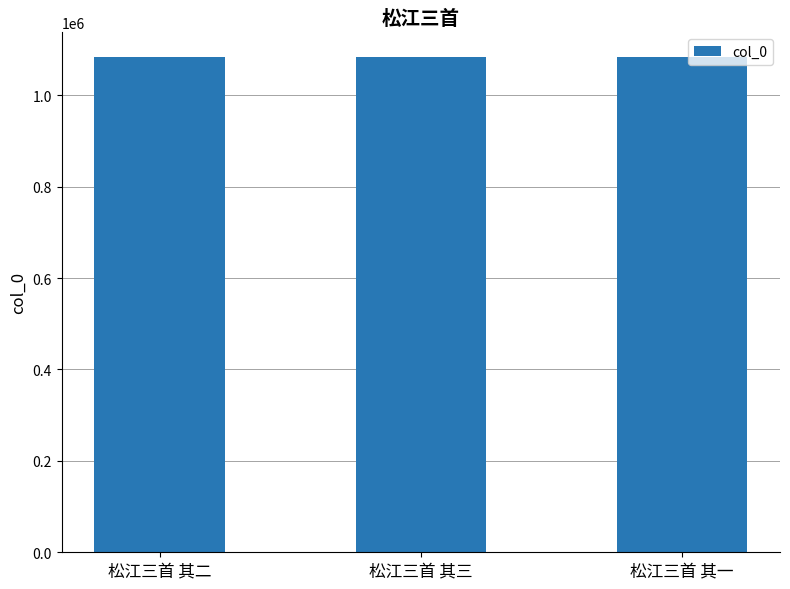

What is the approximate value at 松江三首 其一?

1083260